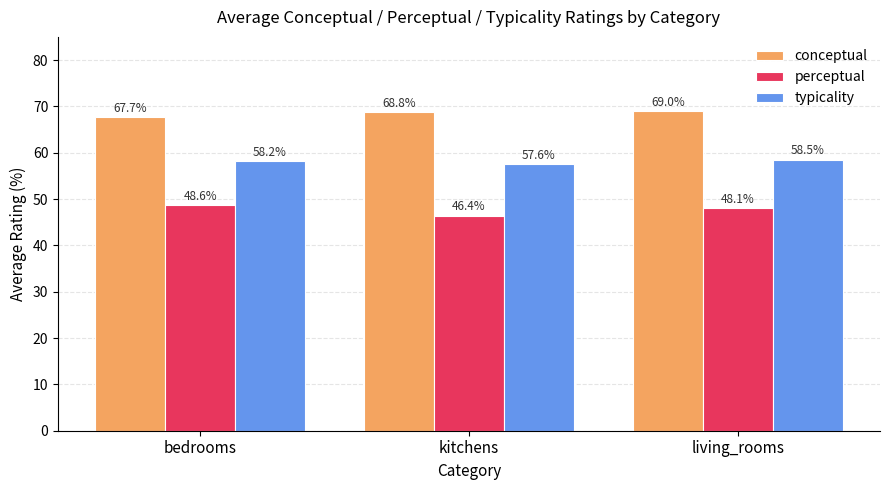

What is the difference between the second highest and minimum values in the conceptual series?

1.1